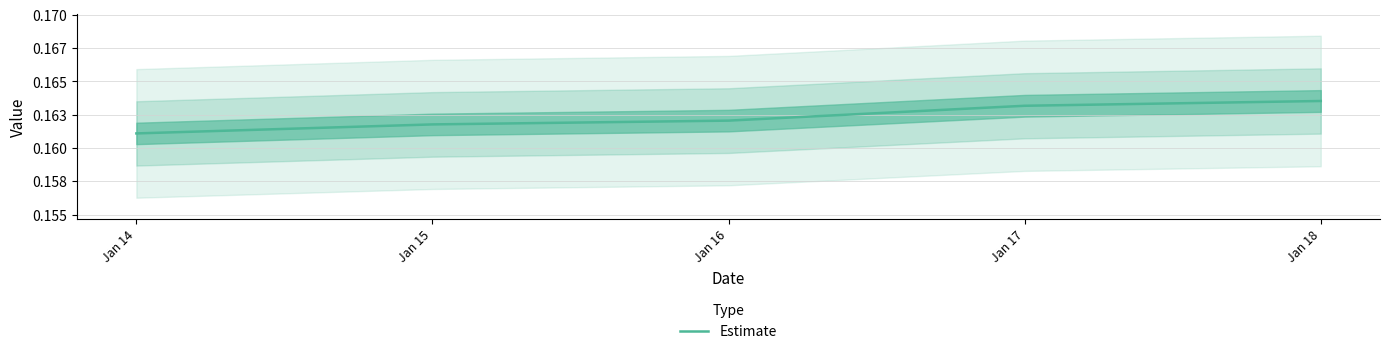

True or false: the data has more than 2 interior local peaks.

False